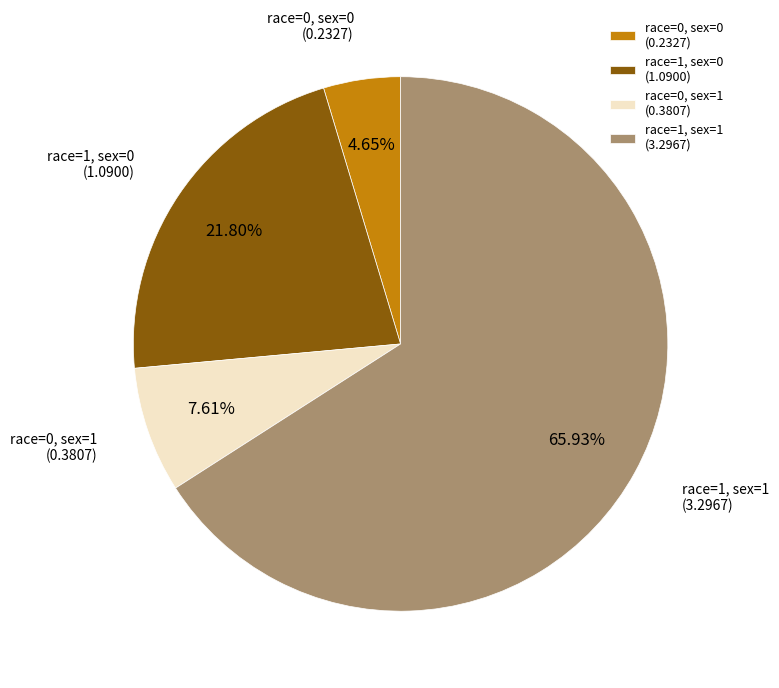

True or false: race=0, sex=0 accounts for 11% of the total.

False